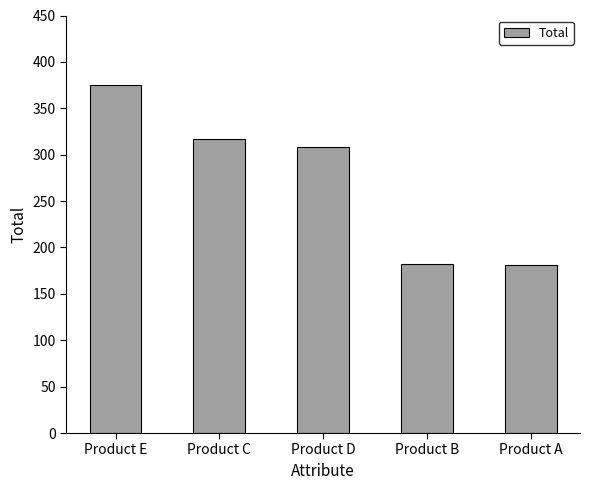

What is the label of the 4th bar from the left?

Product B